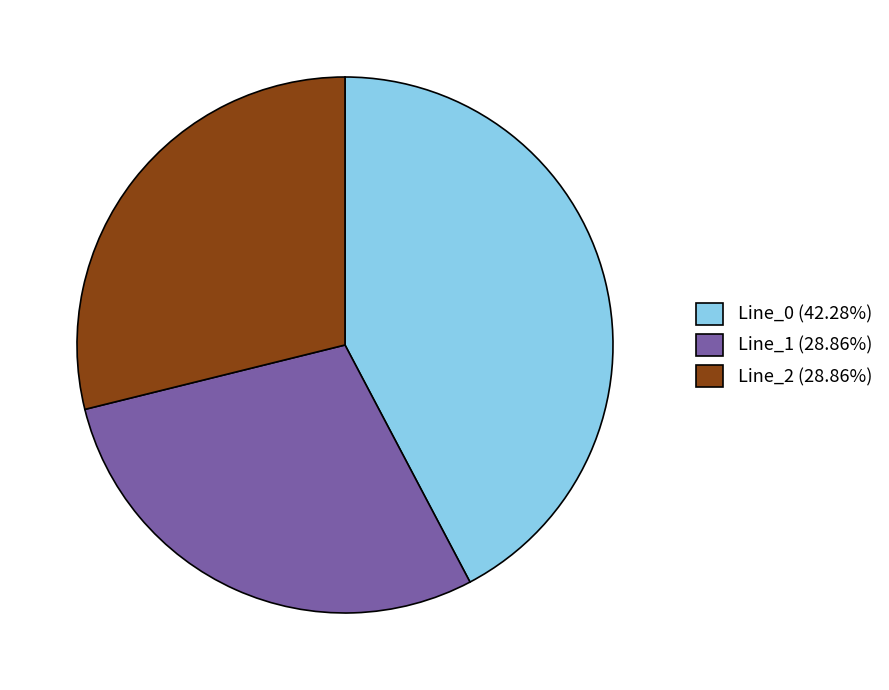

Approximately how many times larger is the value at Line_1 (28.86%) compared to Line_2 (28.86%)?

1.0